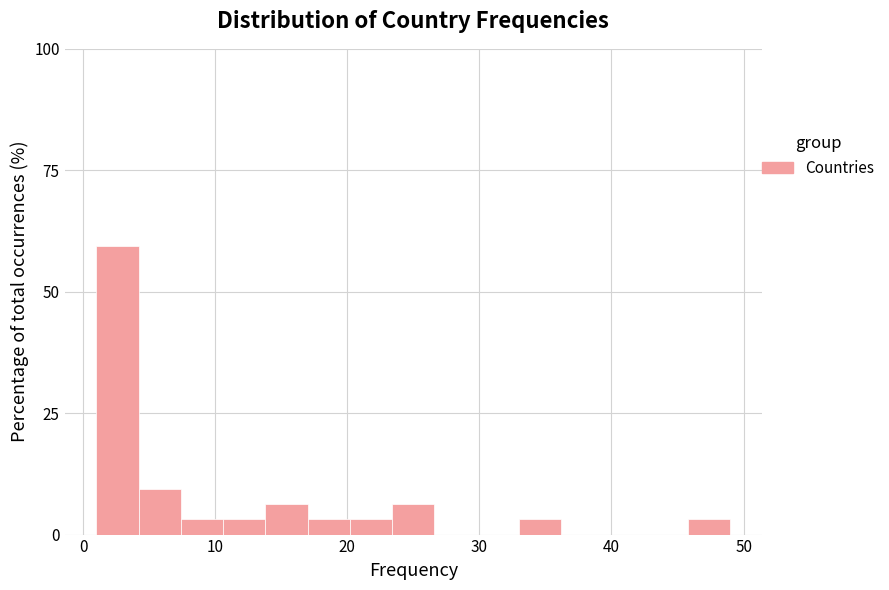

Around what value on the x-axis is the tallest bar? Give the approximate position of its centre, as read against the axis.

3